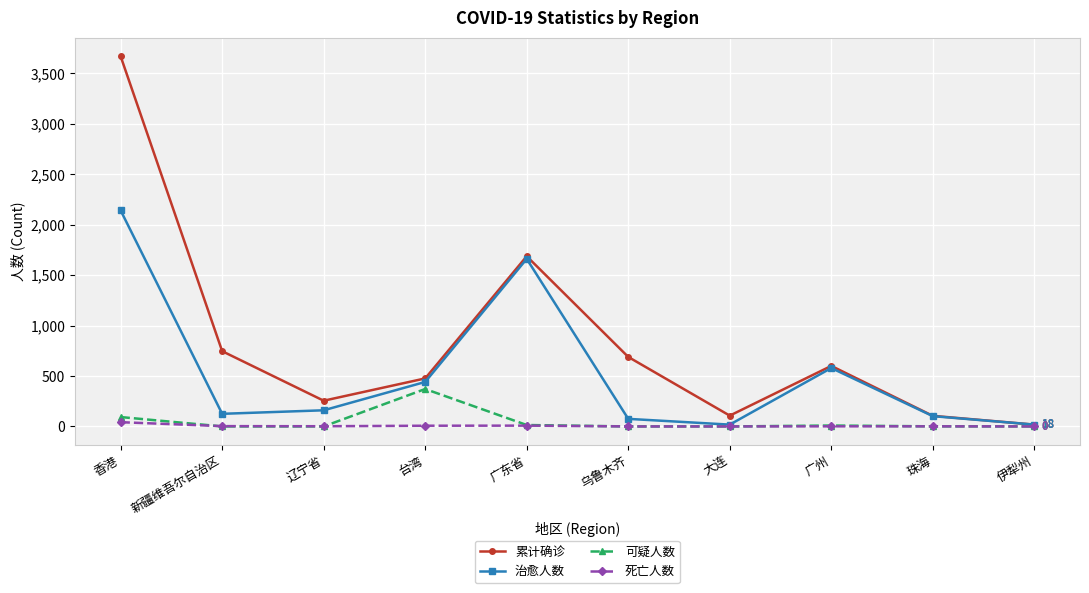

True or false: 可疑人数 has a value of 14 at 广东省.

True